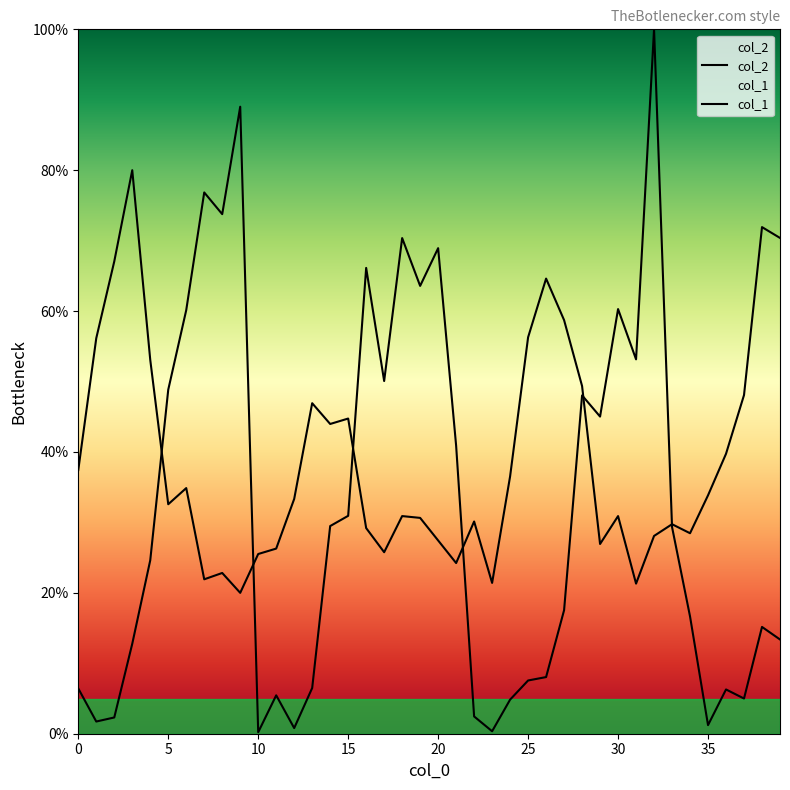

Does the chart display data point markers on the line(s)?

No